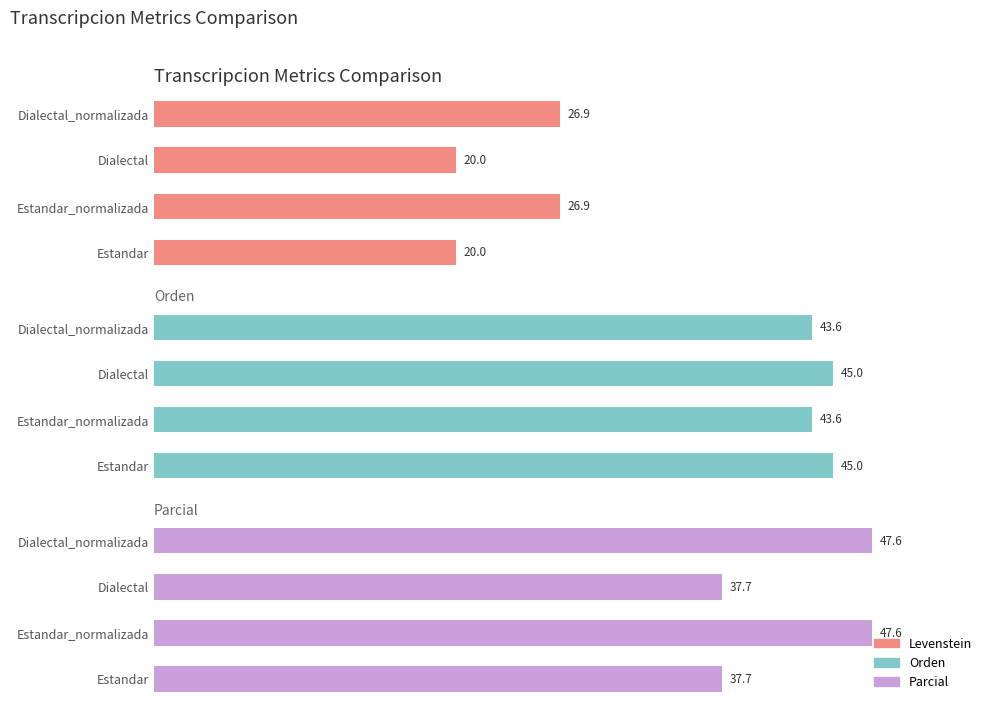

What are all the series names shown in the legend?

Levenstein, Orden, Parcial